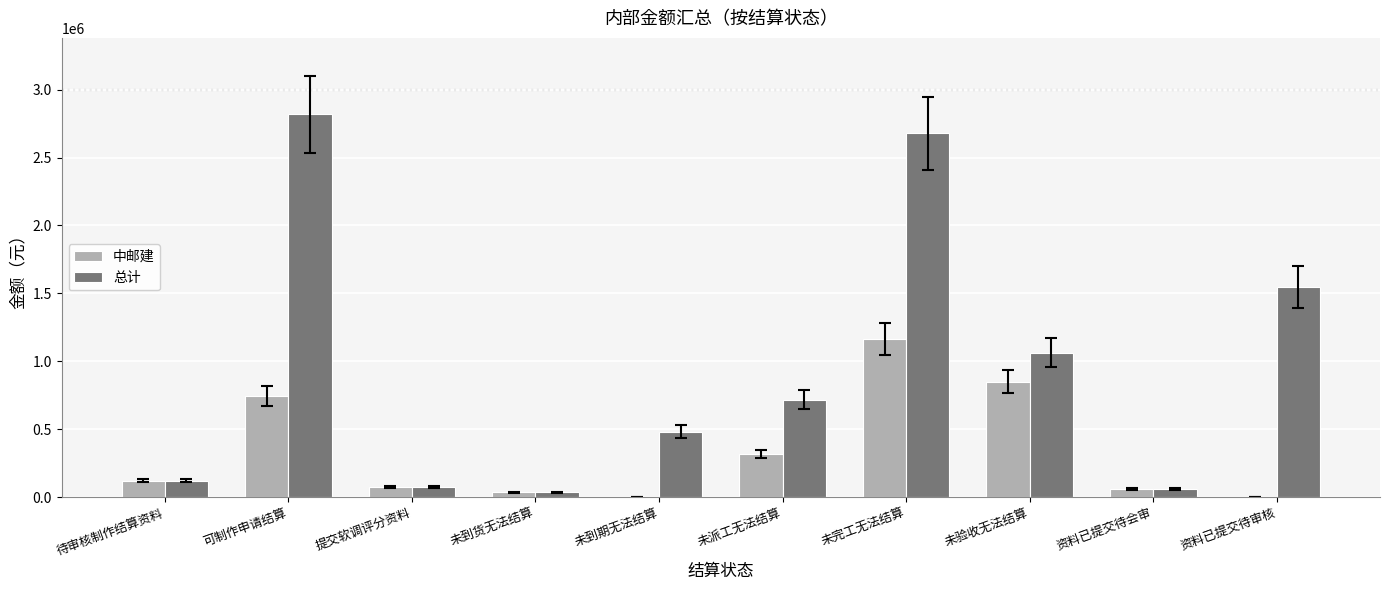

At which label does 总计 first exceed 716534?

可制作申请结算